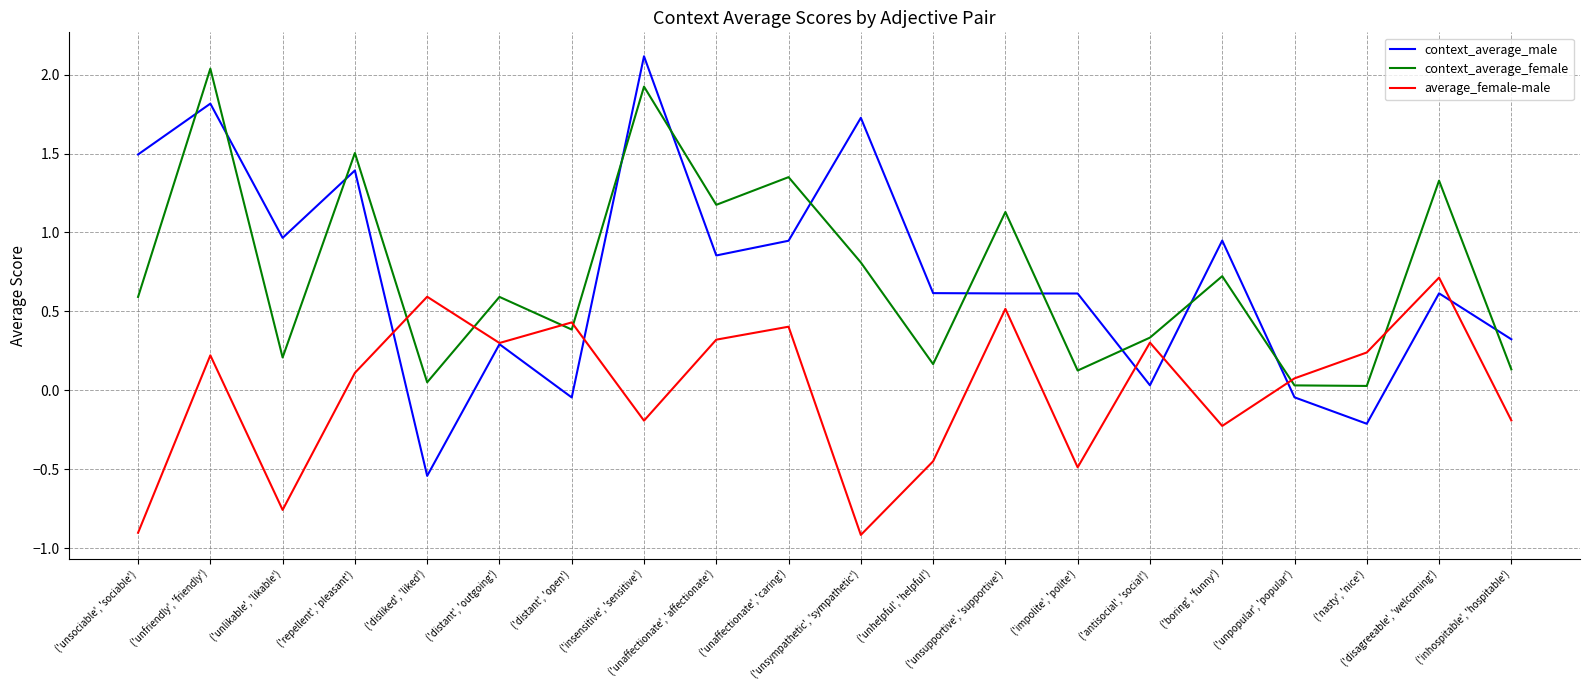

Which series has the largest range (max minus min)?

context_average_male